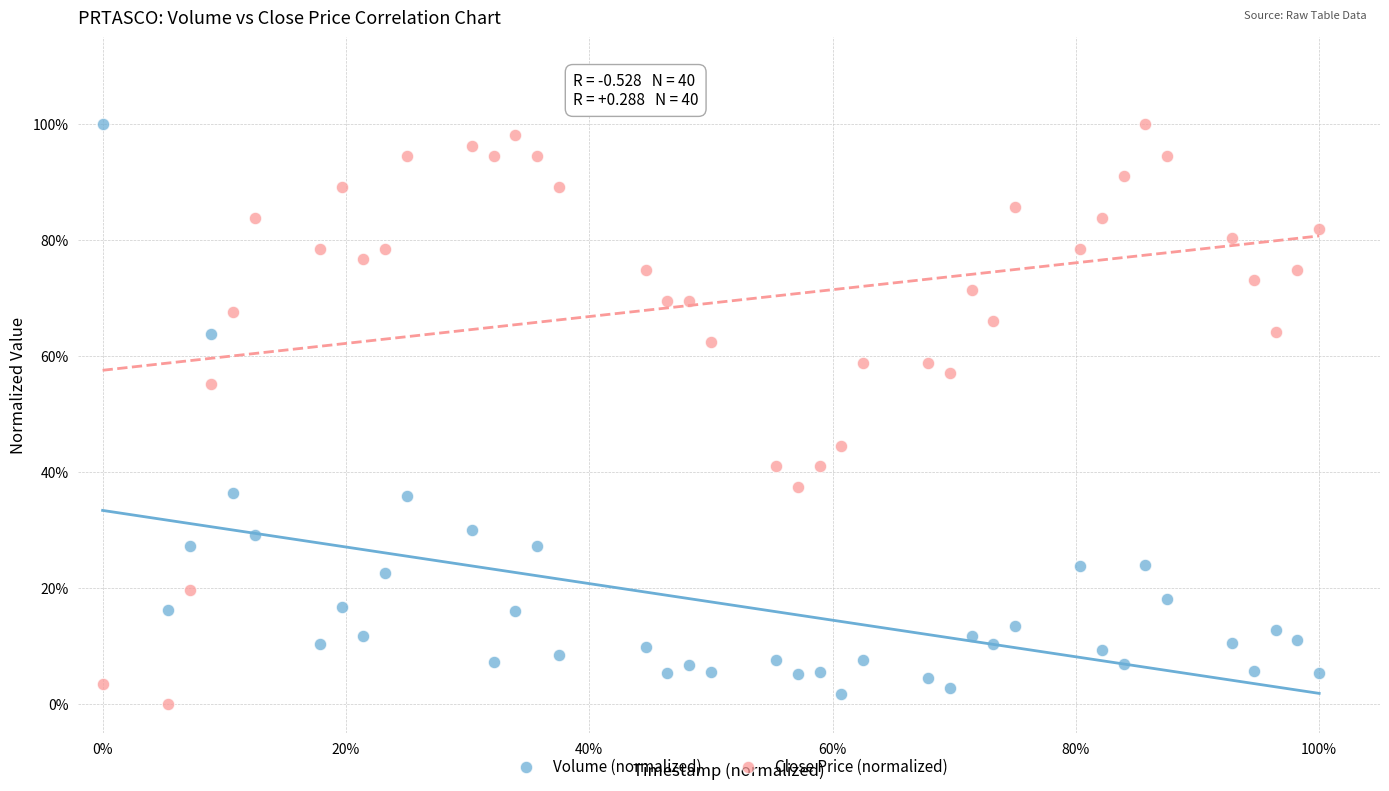

Which series reaches the minimum Y coordinate?

Close Price (normalized)